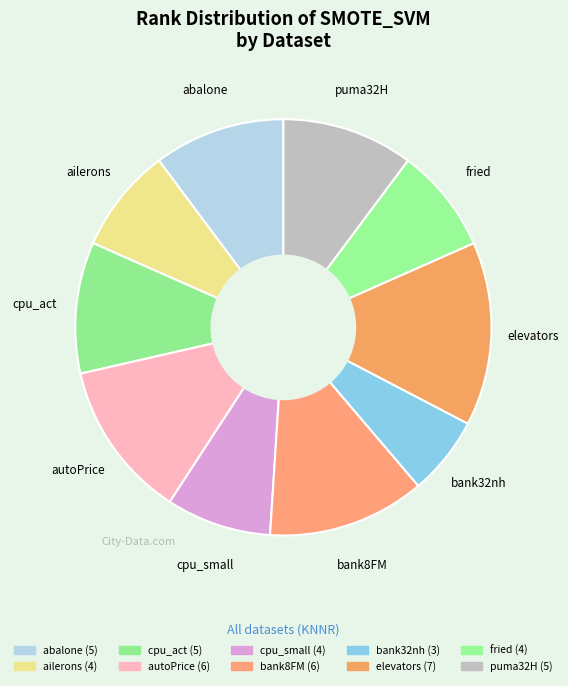

Is elevators the majority of the pie?

No